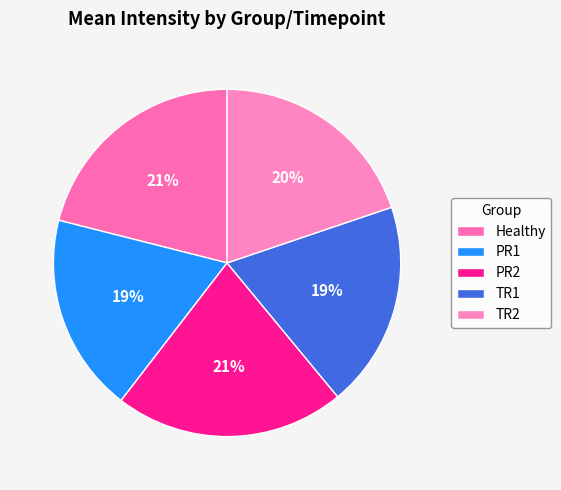

Is there a majority slice in this chart?

No